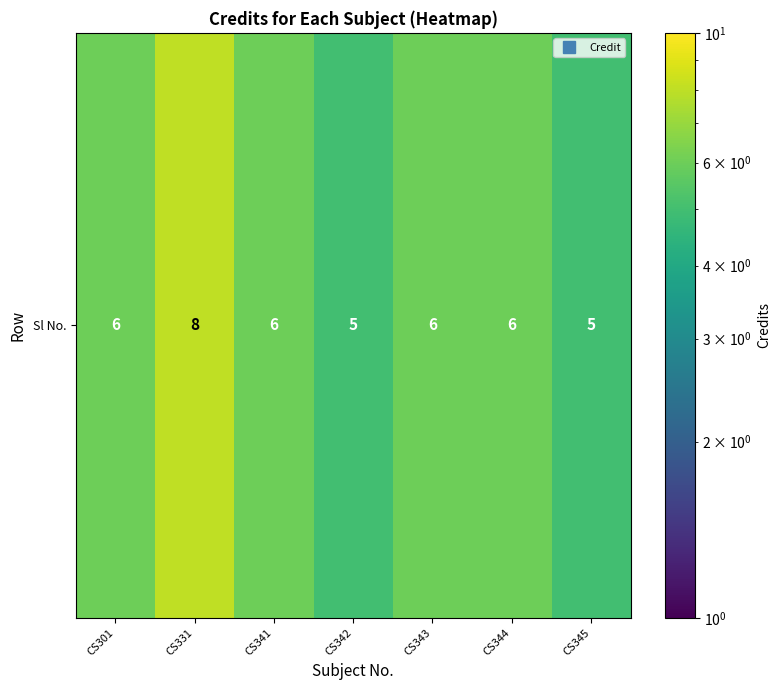

At which label does the data first exceed 6?

CS331